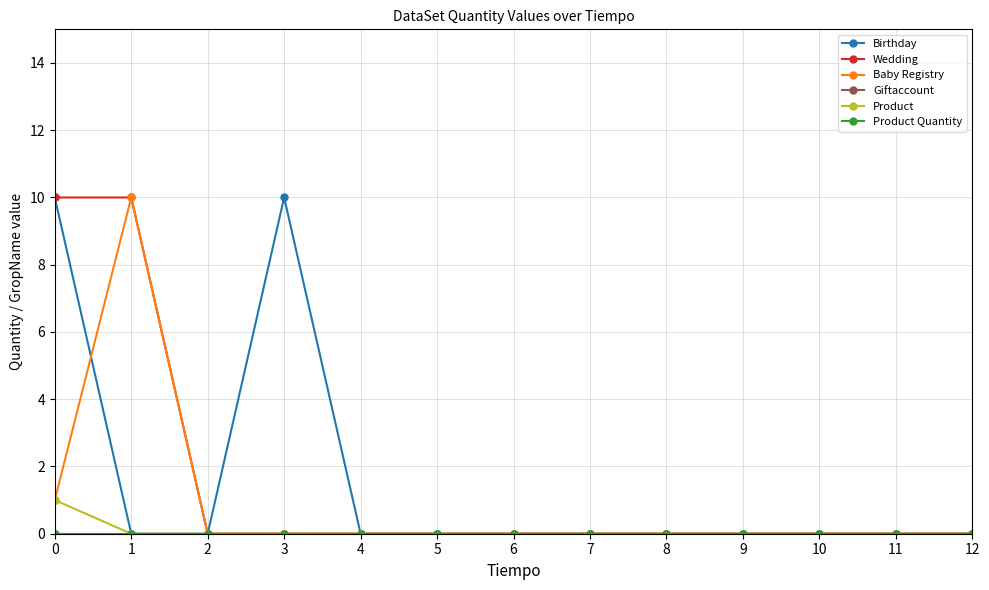

What is the sum of all Baby Registry values?

11